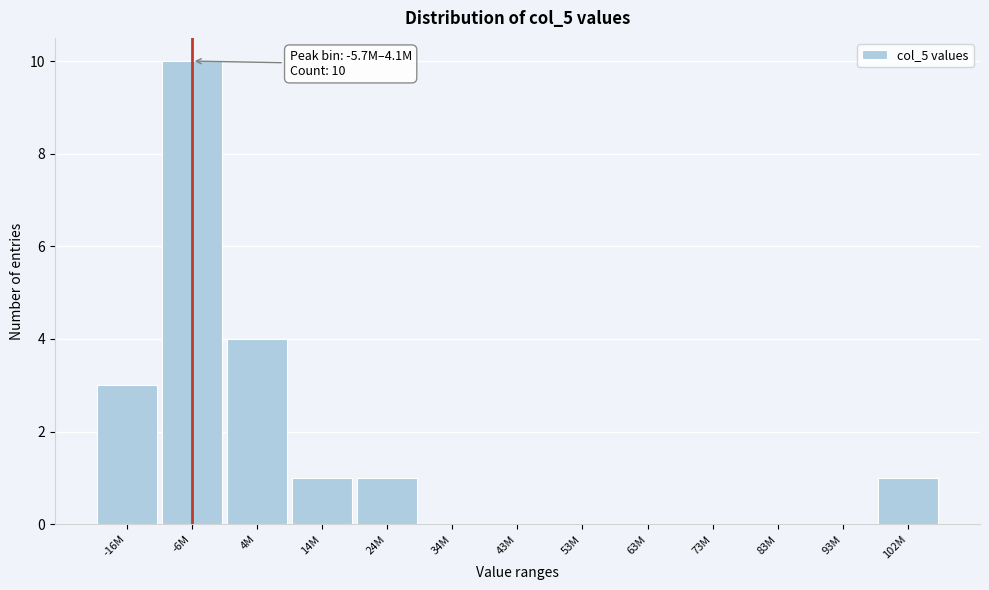

Reading right to left, extract all data points from this chart.

102M=1	93M=0	83M=0	73M=0	63M=0	53M=0	43M=0	34M=0	24M=1	14M=1	4M=4	-6M=10	-16M=3